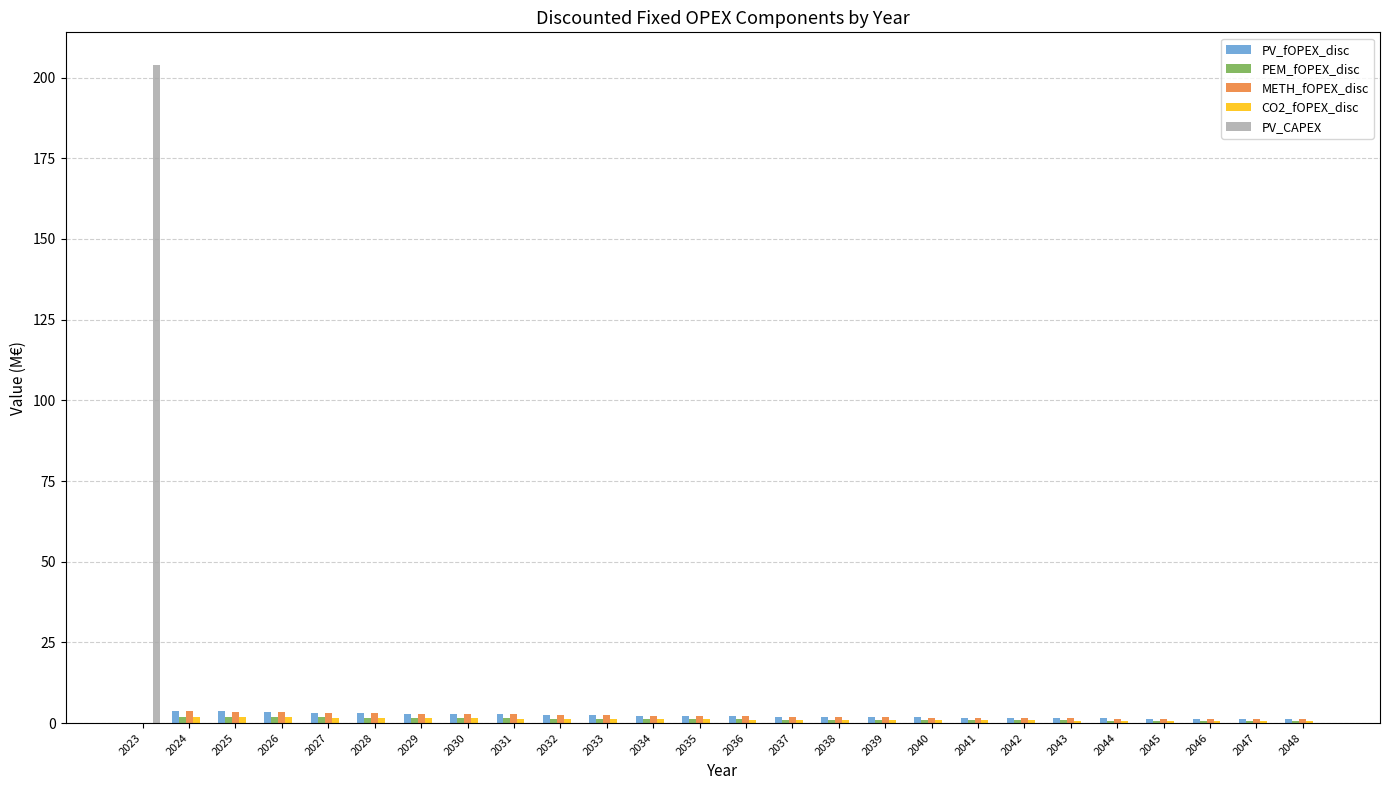

How many distinct data groups are displayed?

5